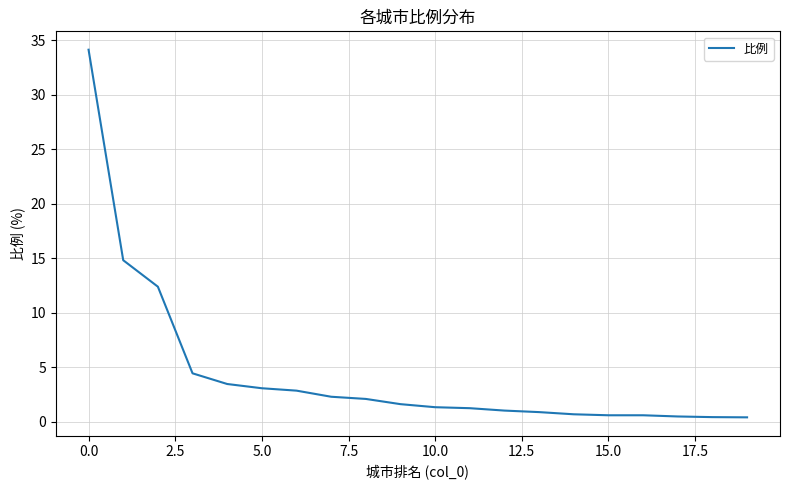

What is the maximum value shown in the chart?

34.1